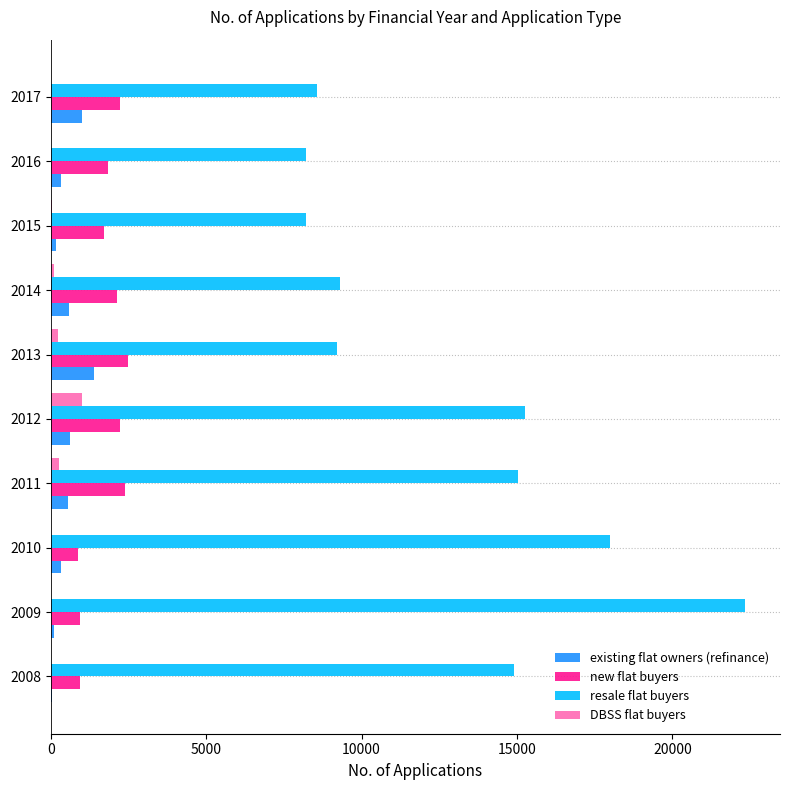

Which series has the widest spread of values?

resale flat buyers